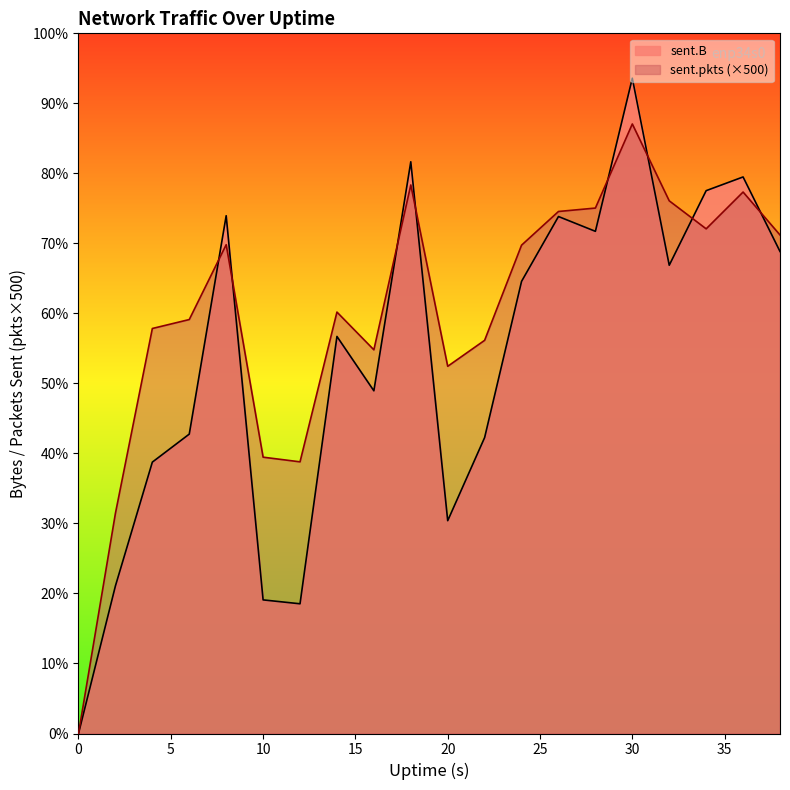

True or false: sent.B and sent.pkts intersect in this chart.

True